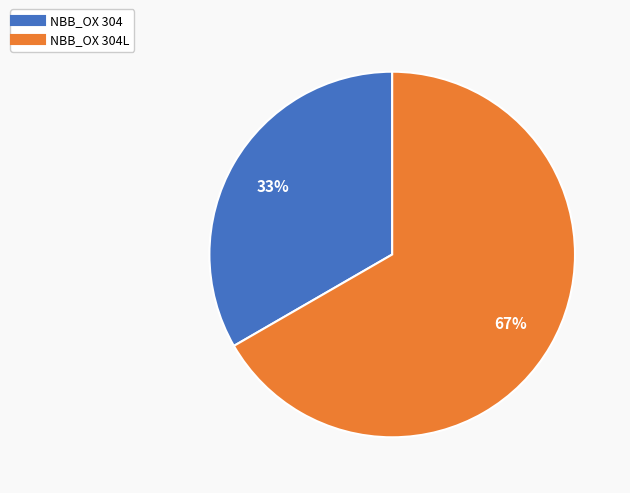

To the nearest percent, what is the average slice percentage?

50%